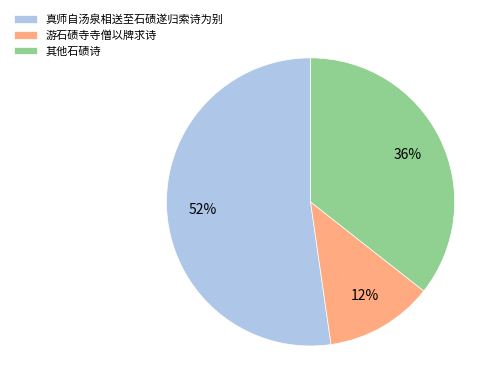

To the nearest percent, what is the average slice percentage?

33%